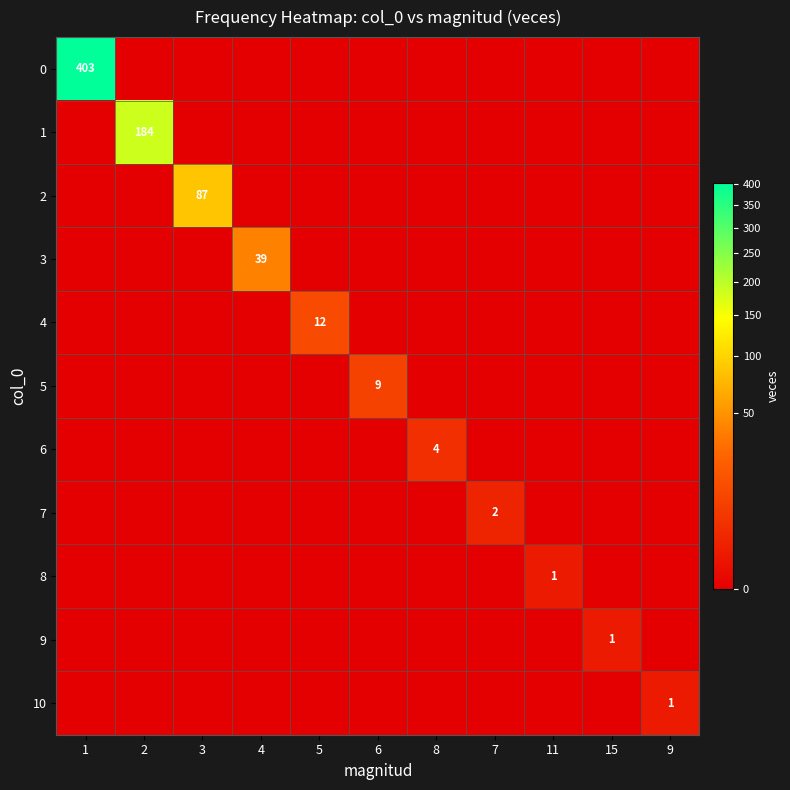

Which label corresponds to the largest value in the chart?

1